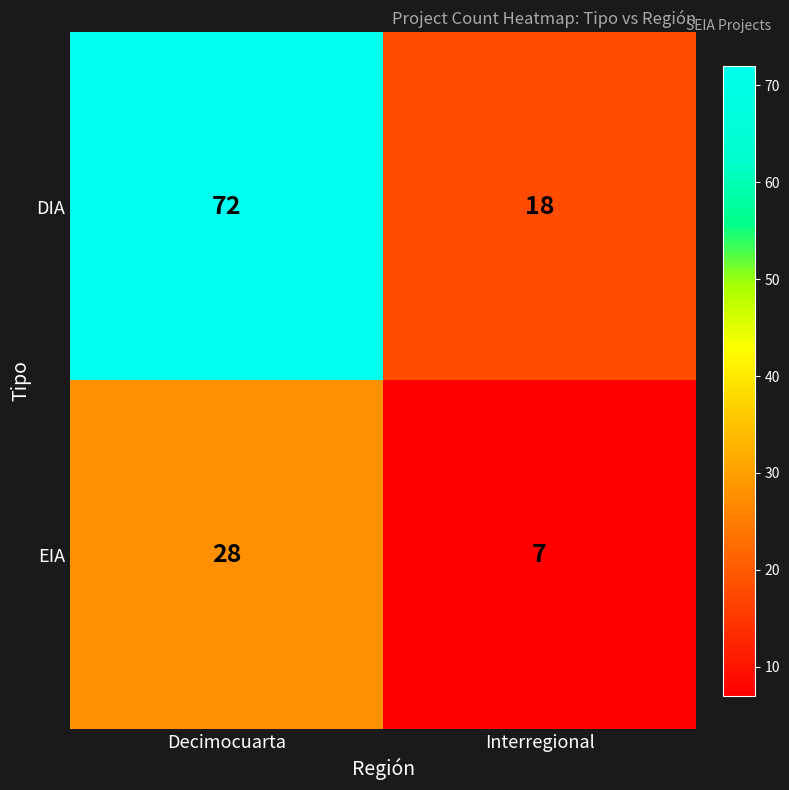

Reading right to left, extract all data points from this chart.

DIA: 18	72
EIA: 7	28